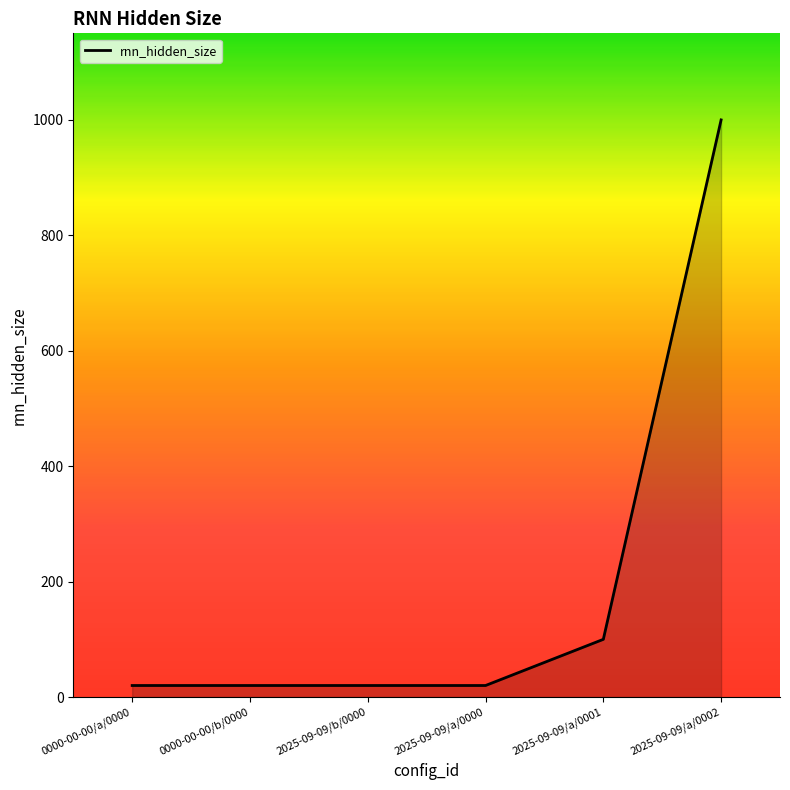

How many lines are shown in the chart?

1